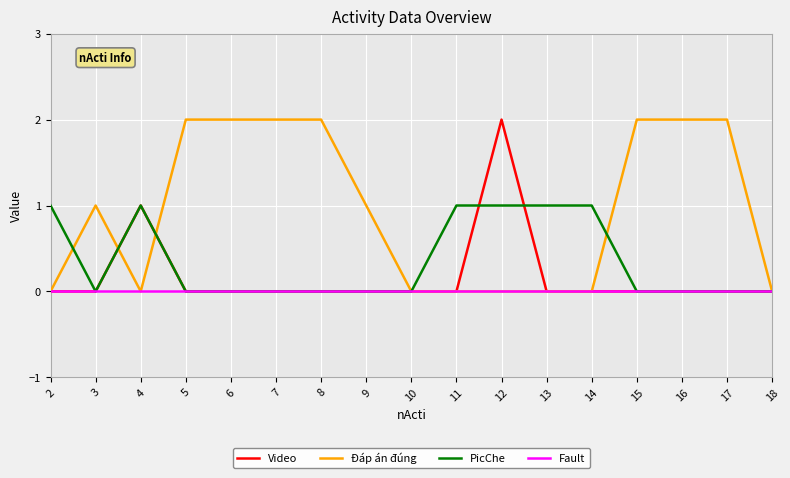

List the series in order of their overall mean, lowest first.

Fault, Video, PicChe, Đáp án đúng